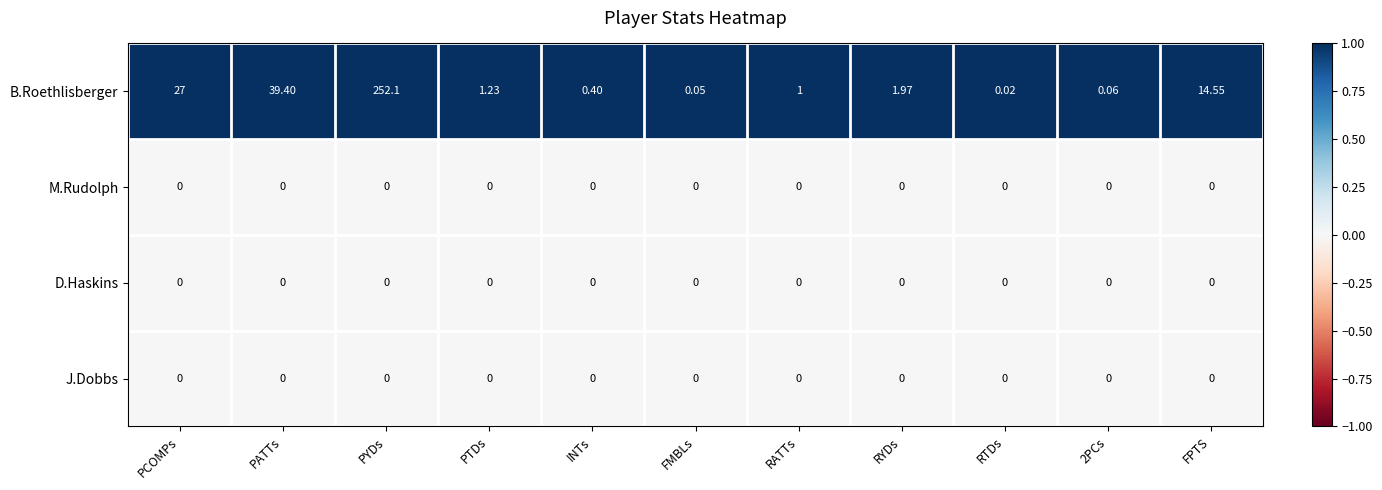

Which category has the highest value across all series?

PYDs